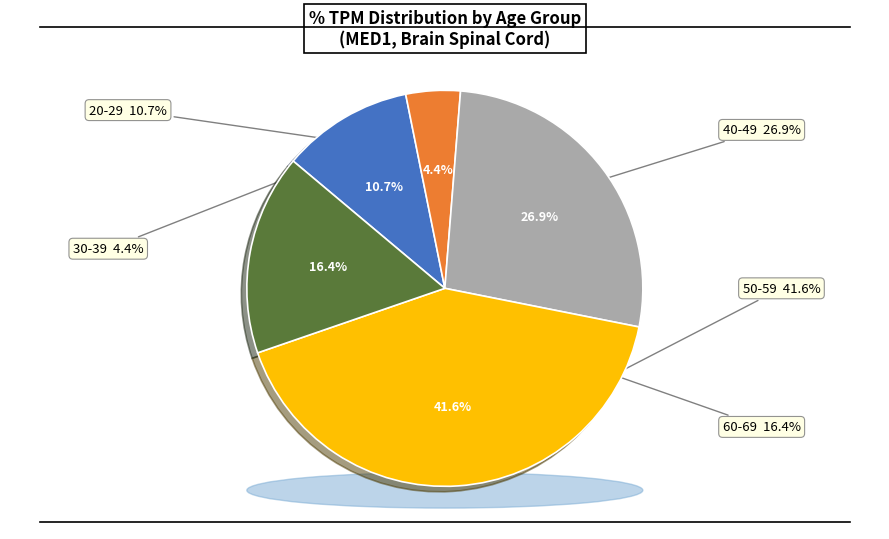

To the nearest percent, what is the average slice percentage?

20%